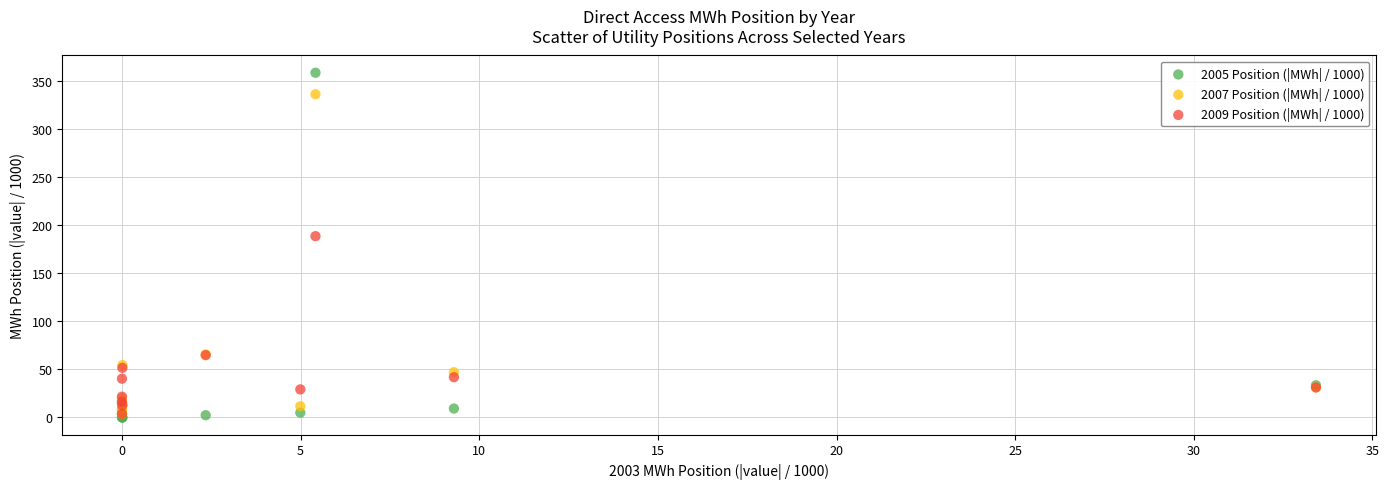

What are all the series names shown in the legend?

2005 Position (|MWh| / 1000), 2007 Position (|MWh| / 1000), 2009 Position (|MWh| / 1000)